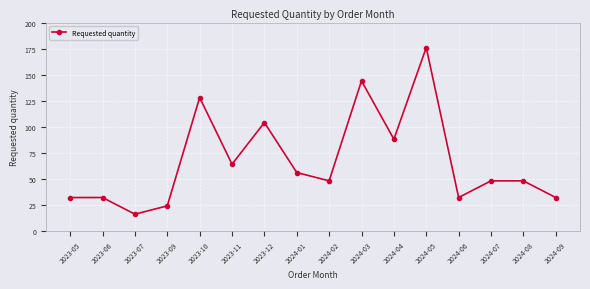

What value does the data have at 2024-01?

56